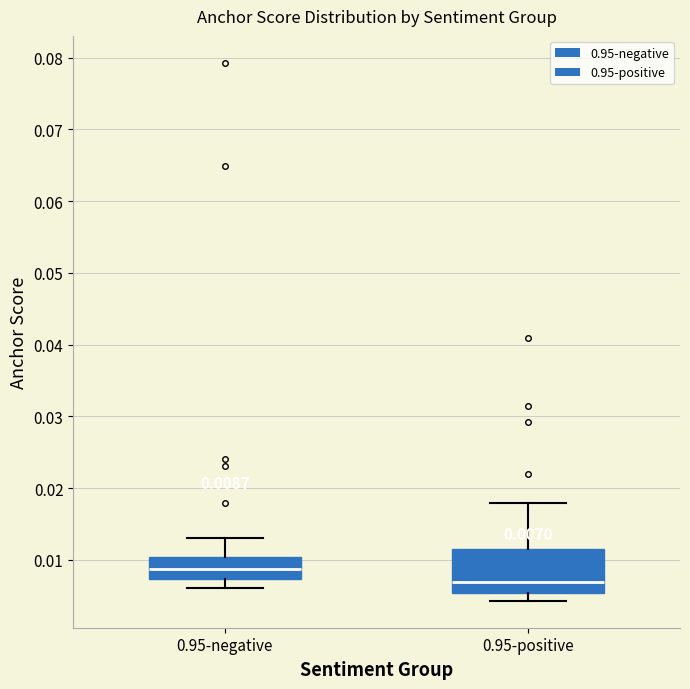

Which box is the tallest, from its lower edge to its upper edge?

0.95-positive